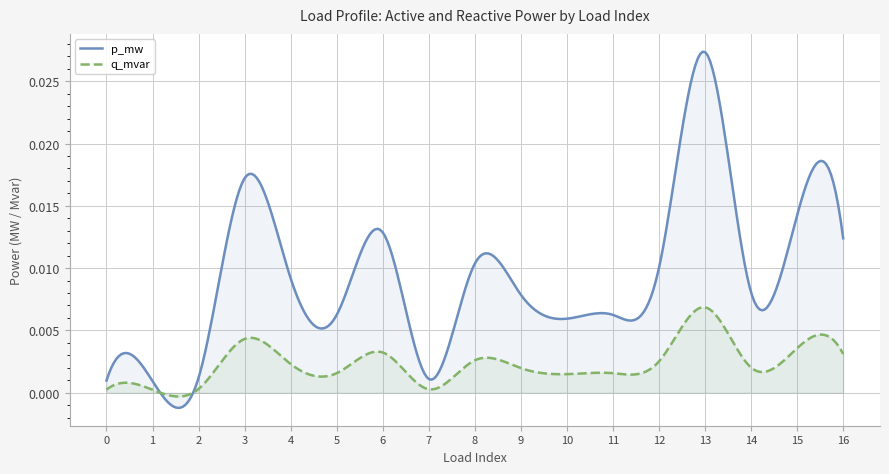

Where is the first local minimum for p_mw?

1